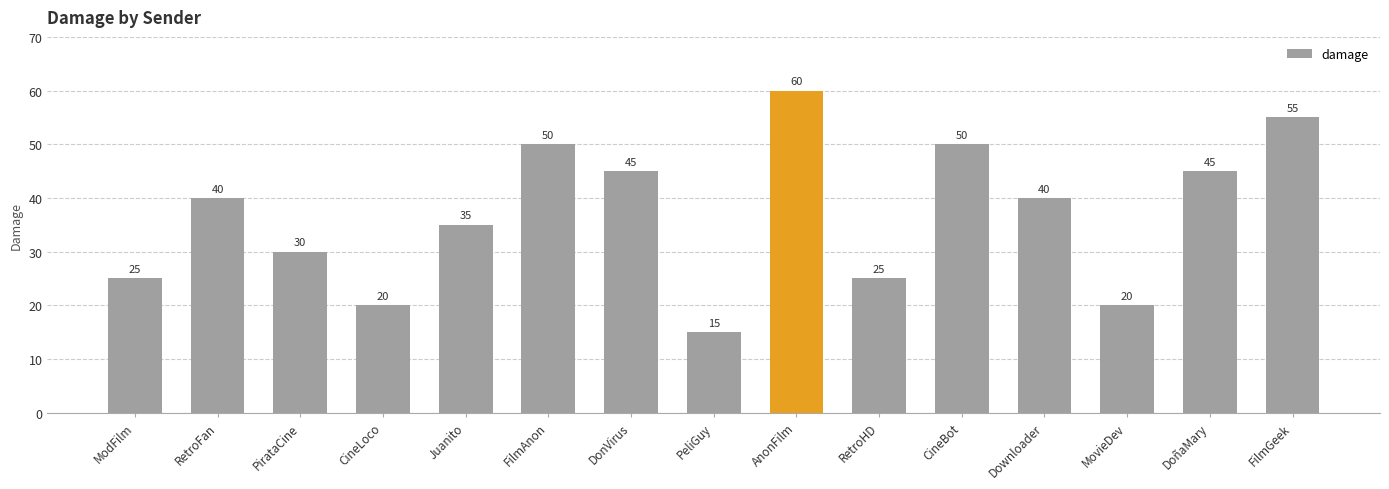

Which label corresponds to the largest value in the chart?

AnonFilm